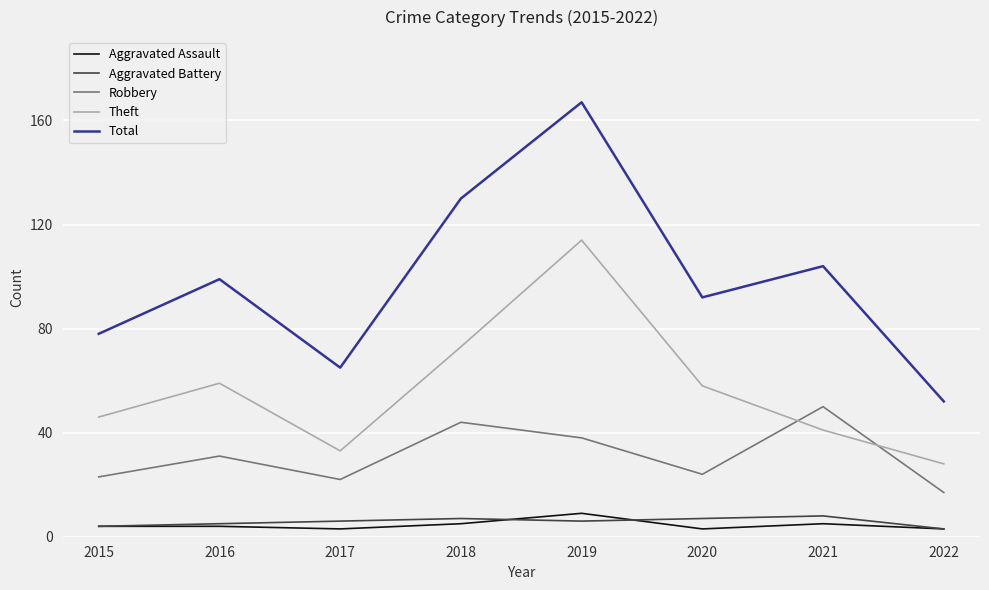

What is the difference between the second highest and minimum values in the Aggravated Assault series?

2